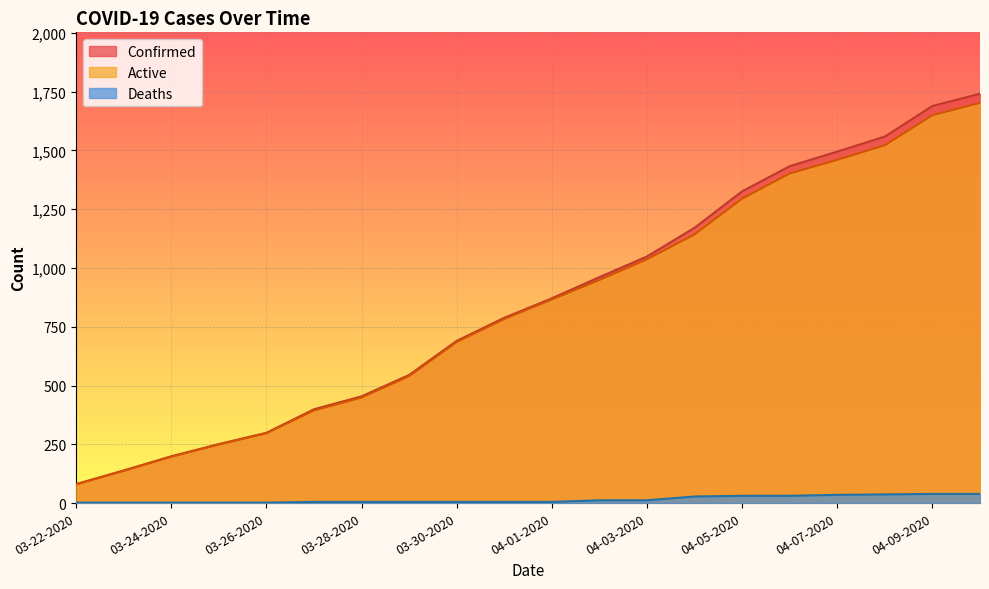

True or false: Deaths has a value of 7 at 03-29-2020.

False